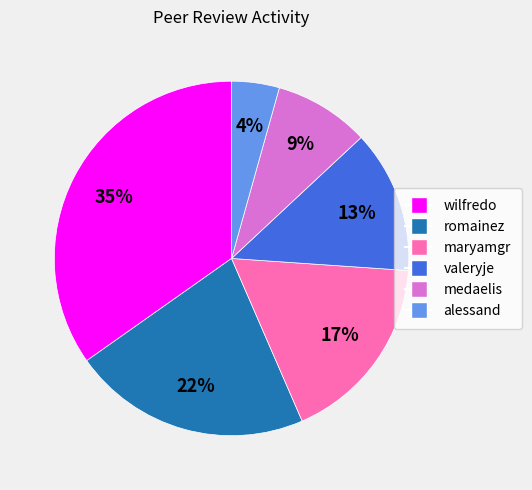

Combined, do alessand and romainez account for over 50%?

No